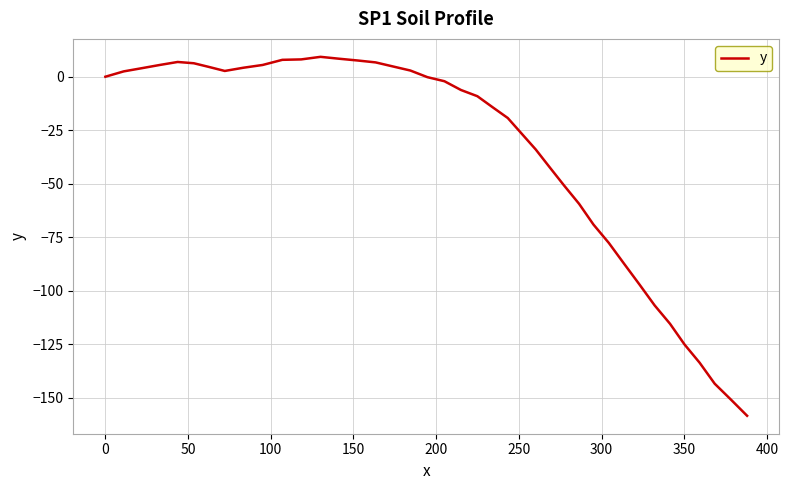

What is the greatest value displayed?

9.3